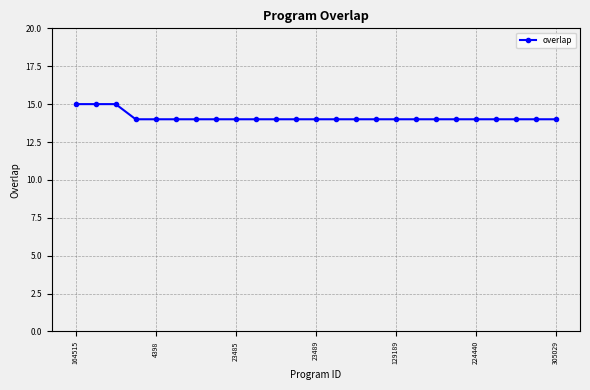

What is the value of the 21st point from the left?

14